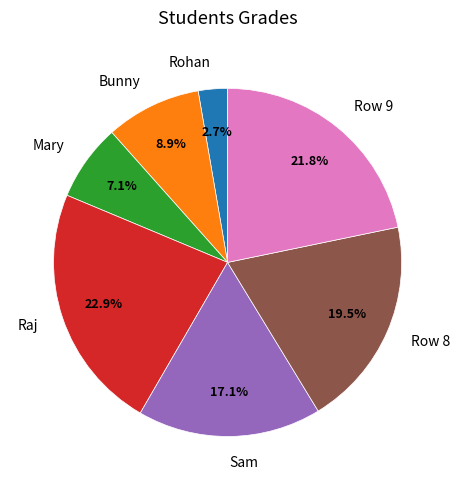

Is there a majority slice in this chart?

No